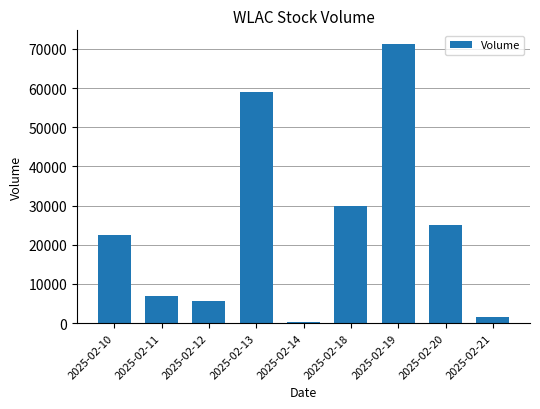

What is the change in value from 2025-02-13 to 2025-02-18?

-29000